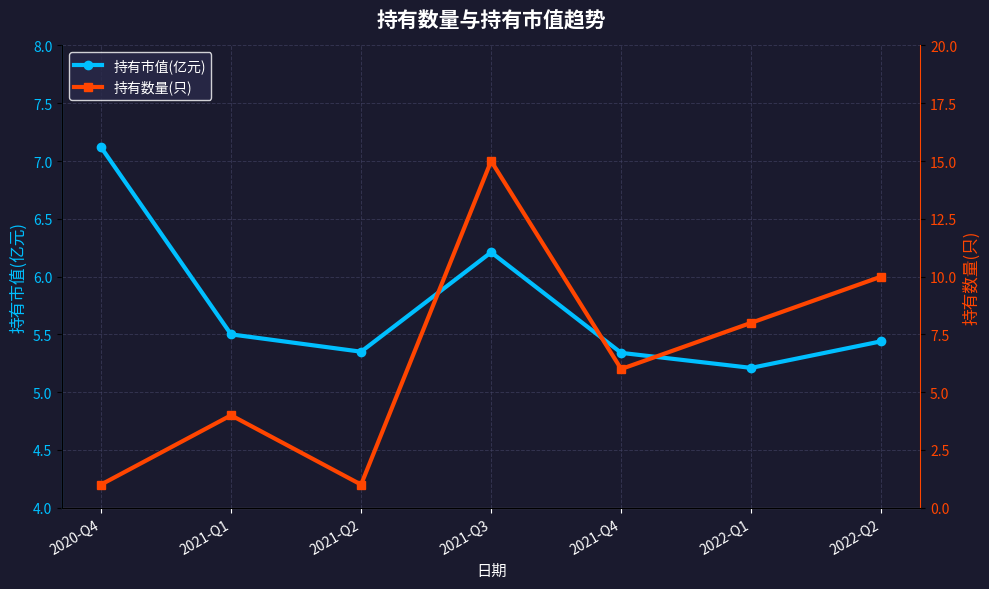

What are all the series names shown in the legend?

持有市值(亿元), 持有数量(只)